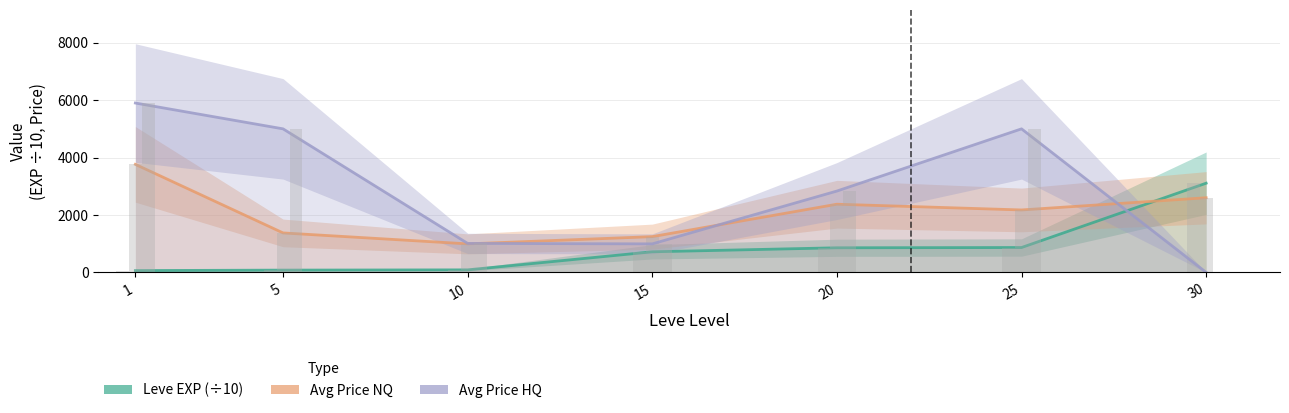

What is the difference between the maximum and minimum values in the Leve EXP (÷10) series?

3044.0